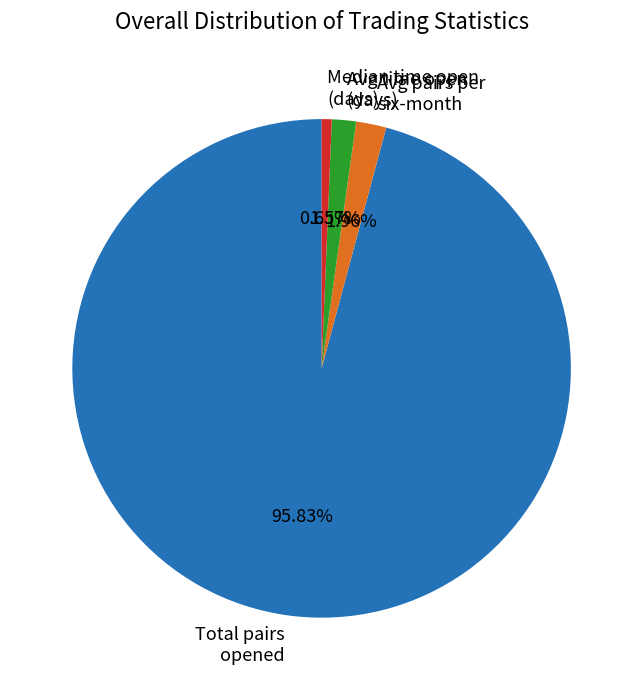

Combined, do Median time open (days) and Total pairs opened account for over 50%?

Yes